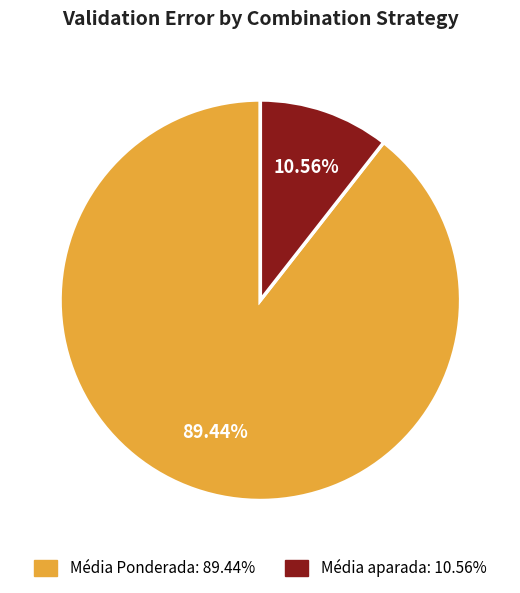

What is the total percentage of Média aparada and Média Ponderada?

100.0%